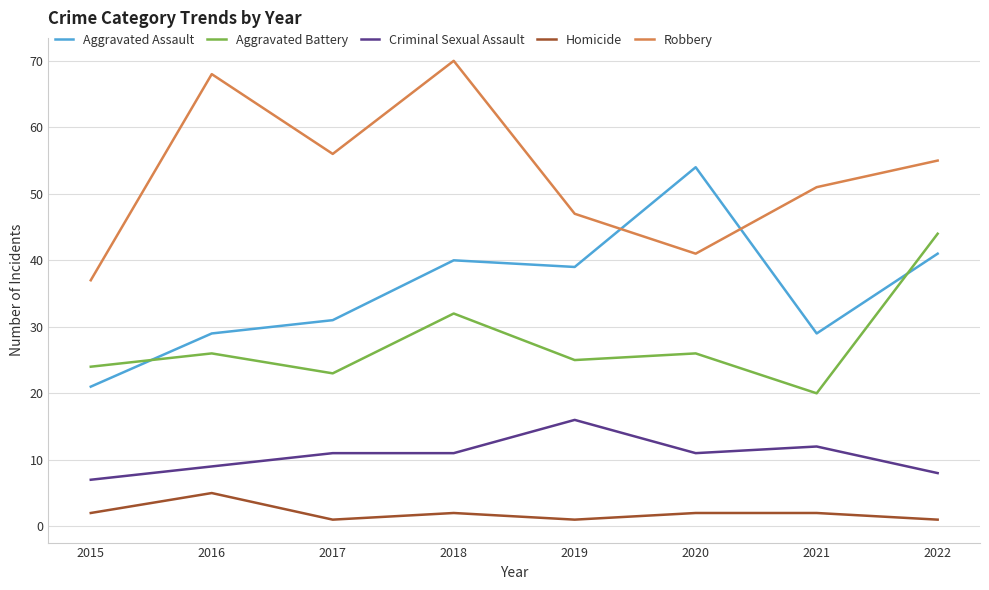

Count the number of categories in the chart.

8